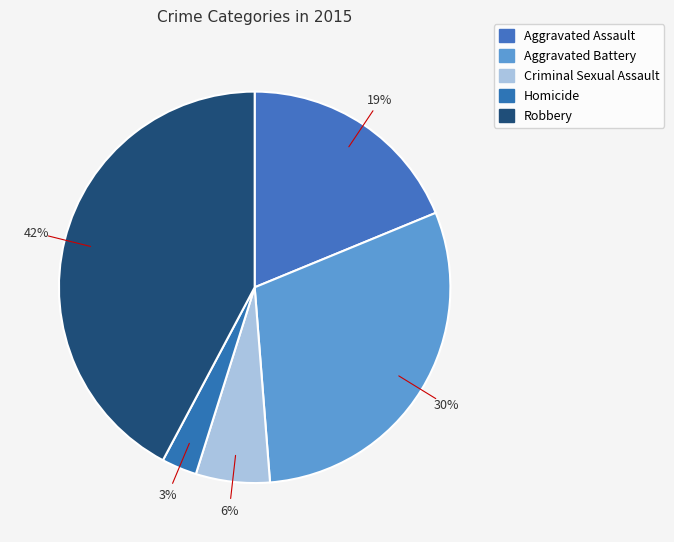

Does Criminal Sexual Assault represent more than half of the total?

No